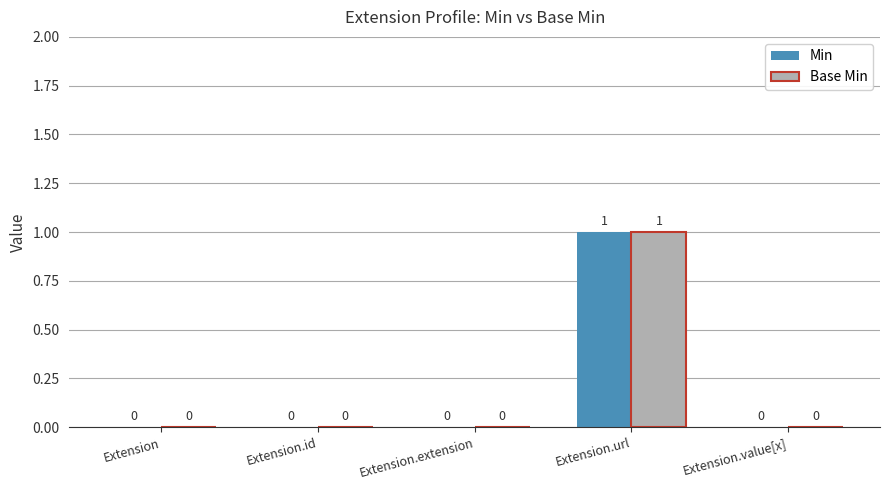

Does the chart contain stacked bars?

No